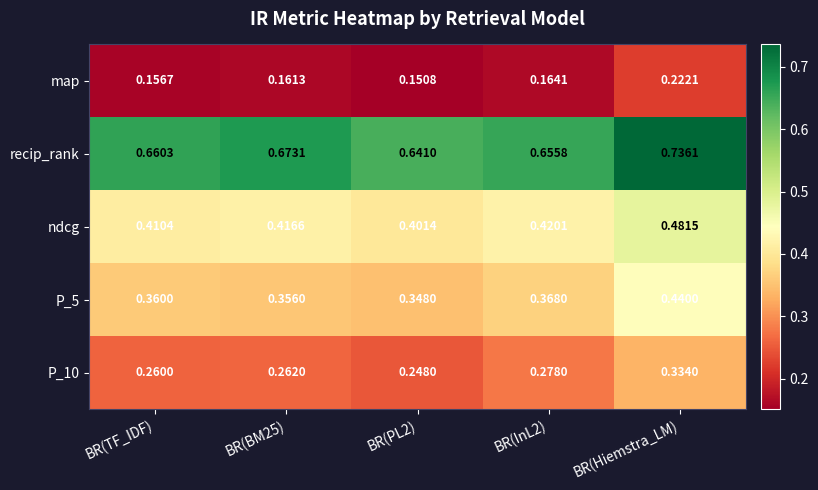

At which label does P_10 reach its peak?

BR(Hiemstra_LM)